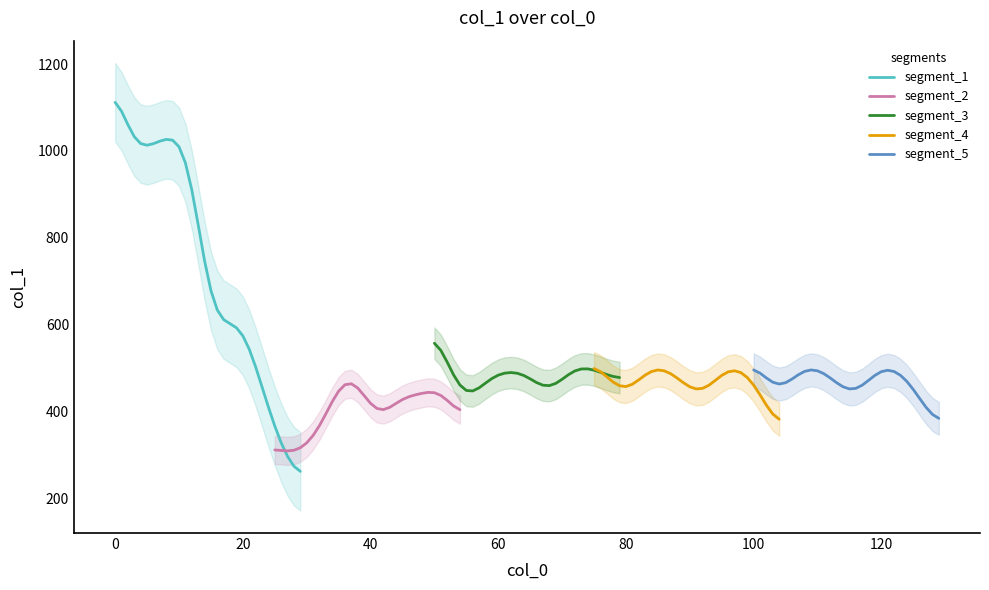

What is the lowest value of the segment_1 series?

261.5